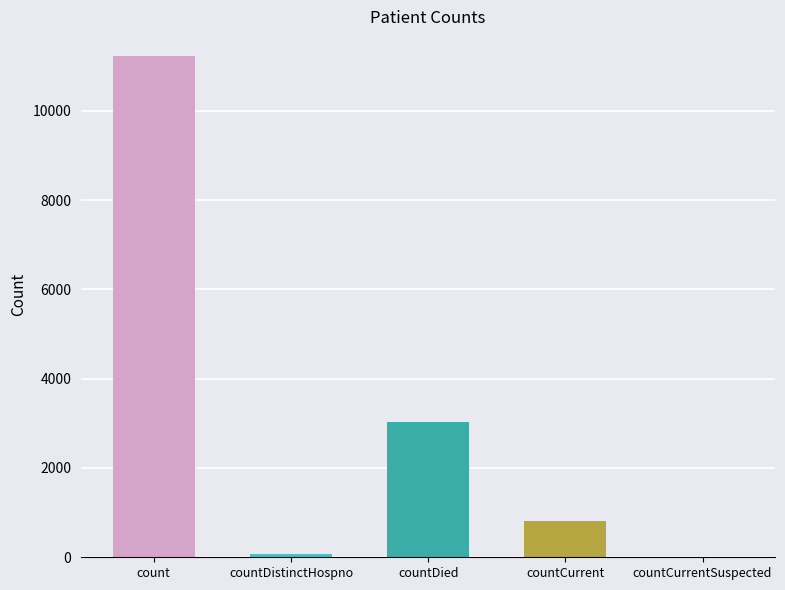

What is the greatest value displayed?

11217